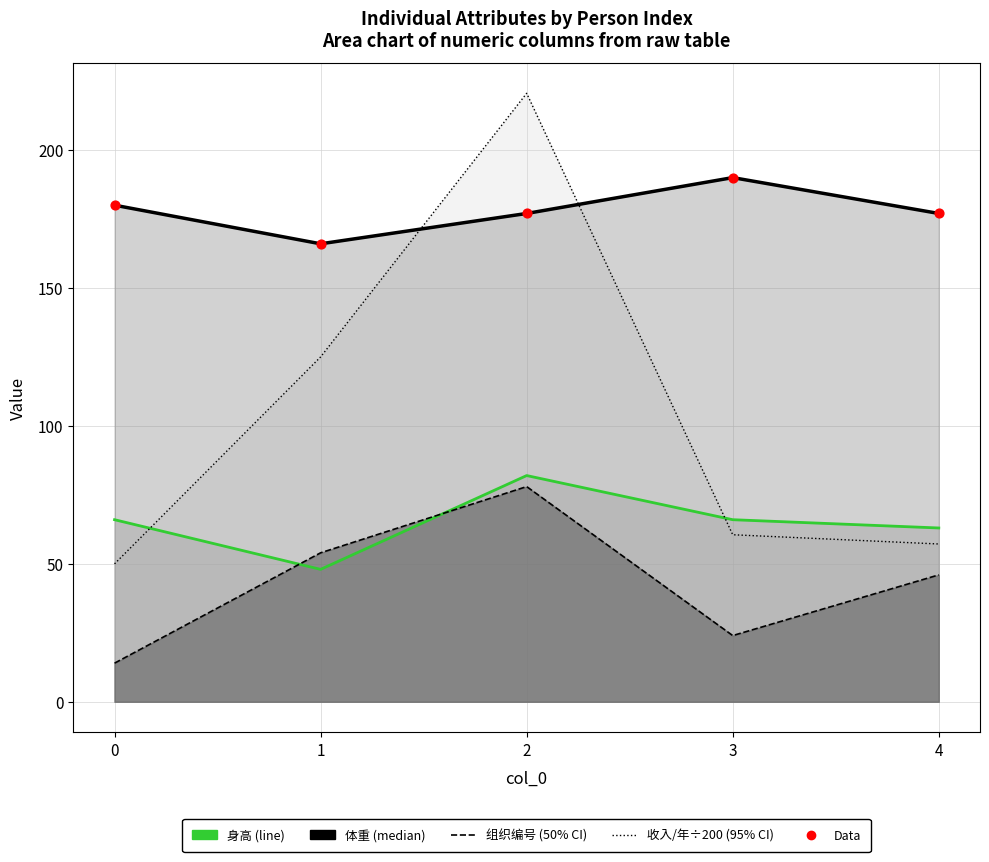

Which series contains the highest Y value?

收入/年÷200 (dotted)